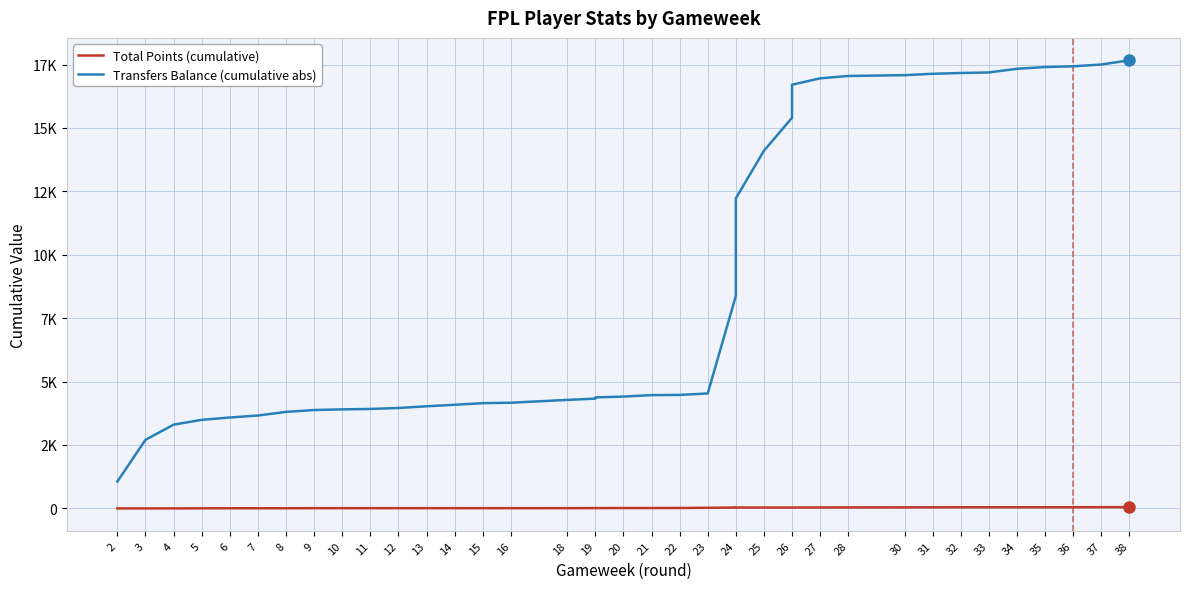

What is the total value across all series at 18?

4289